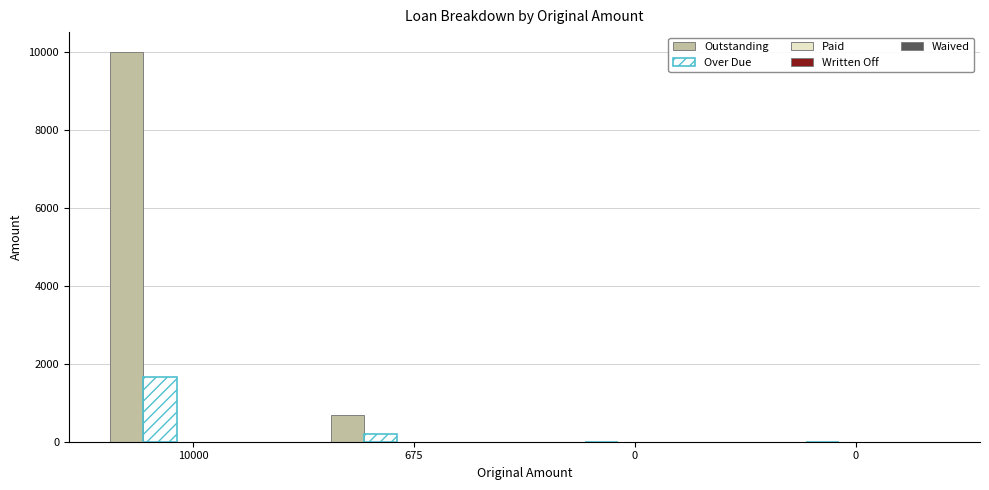

How many groups of bars are there?

4